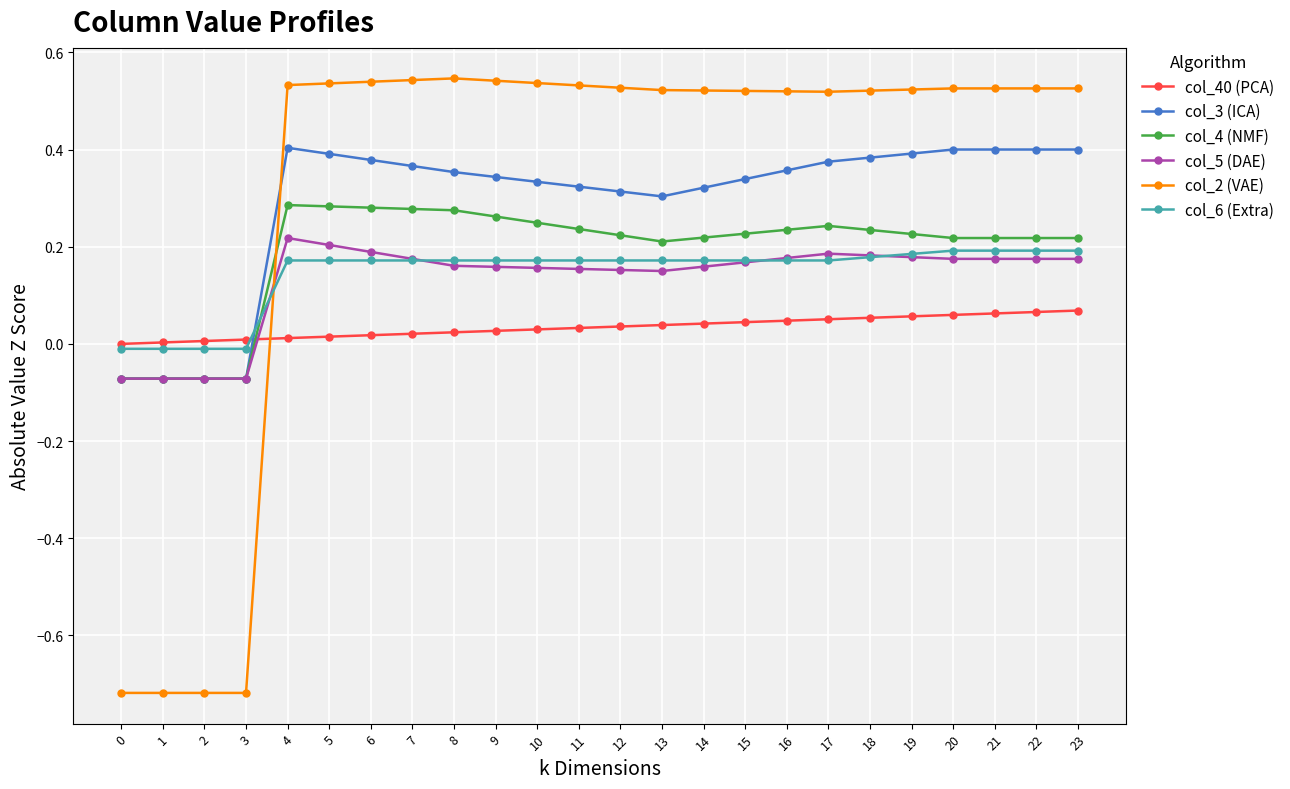

What is the total value across all series at 6?

1.6